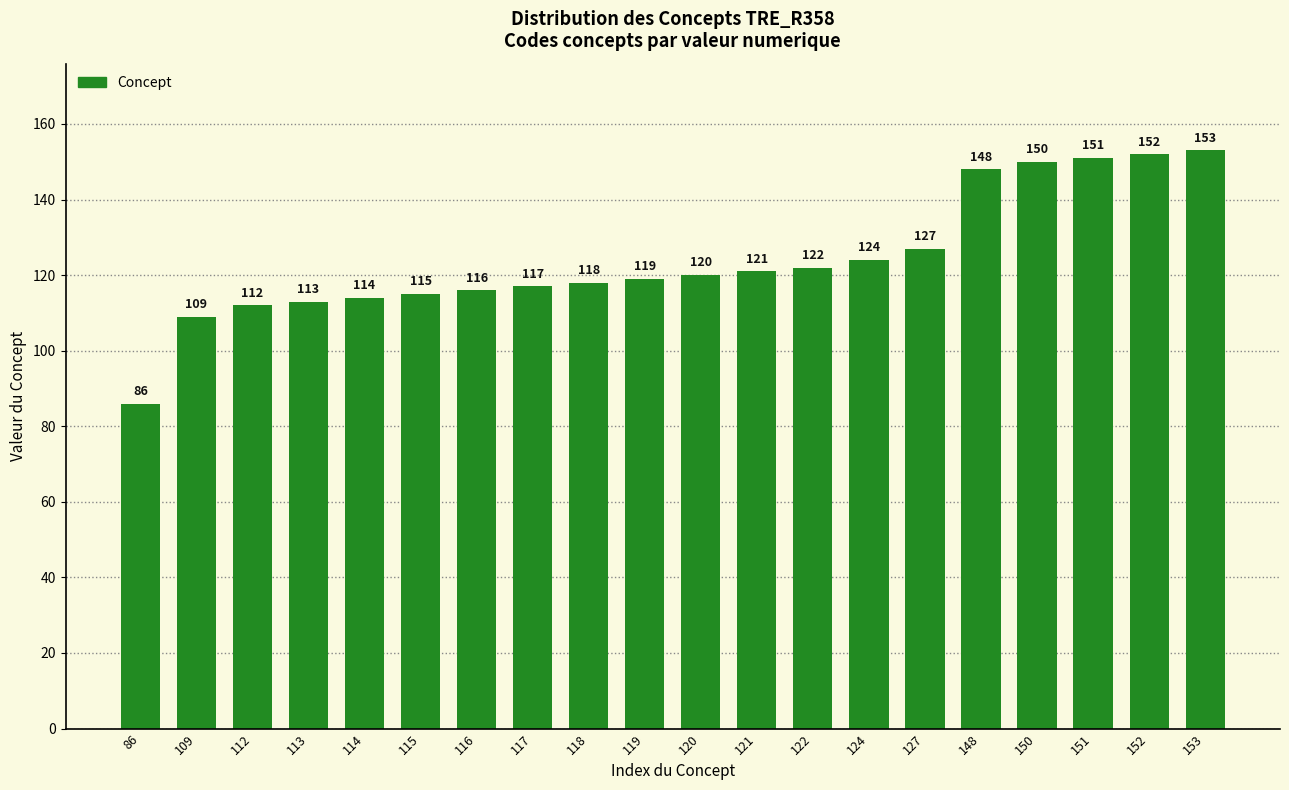

Is it true that the value at 109 is 109?

True